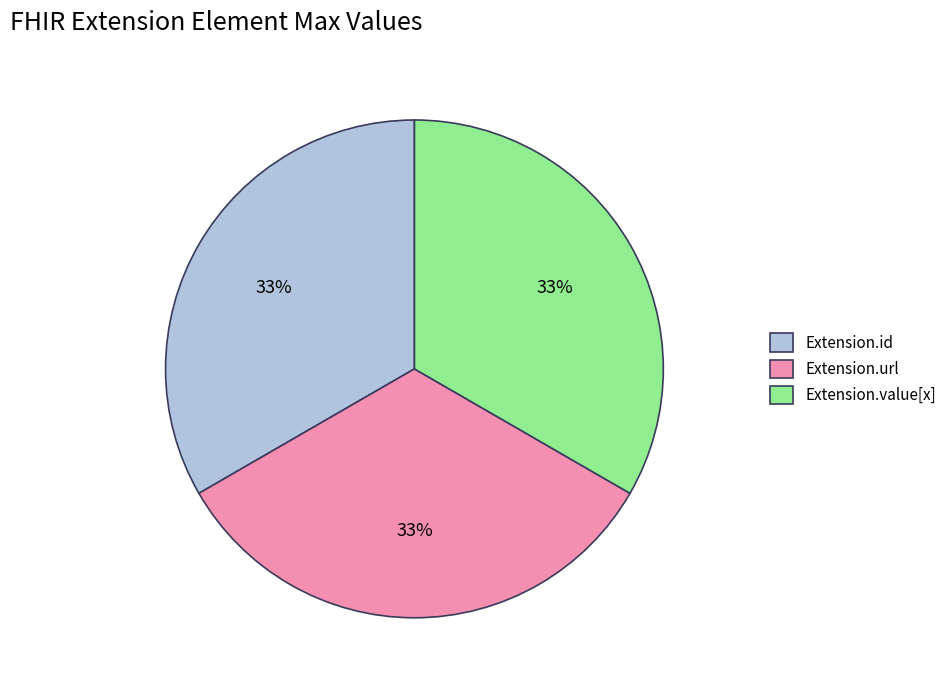

Is there any slice that represents more than half of the pie?

No